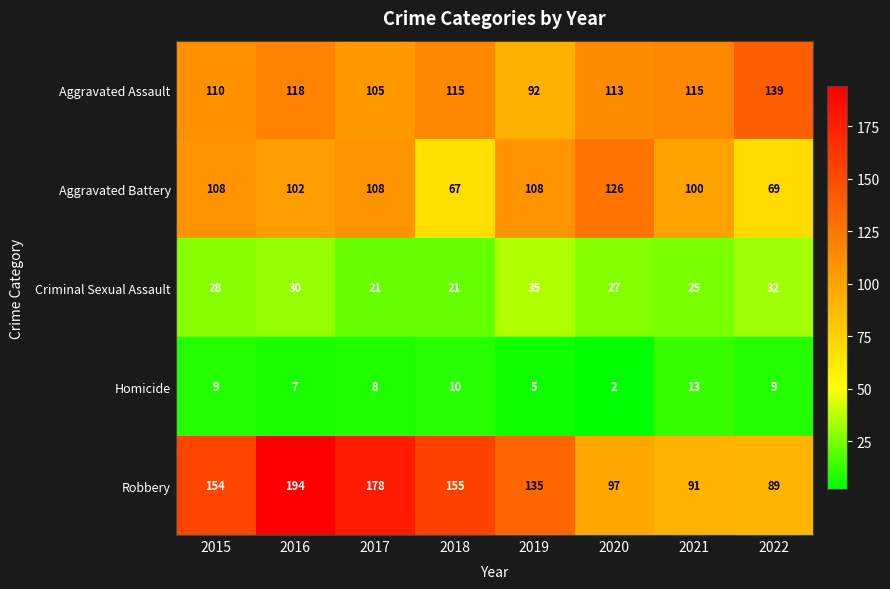

What is the maximum value for Aggravated Assault?

139